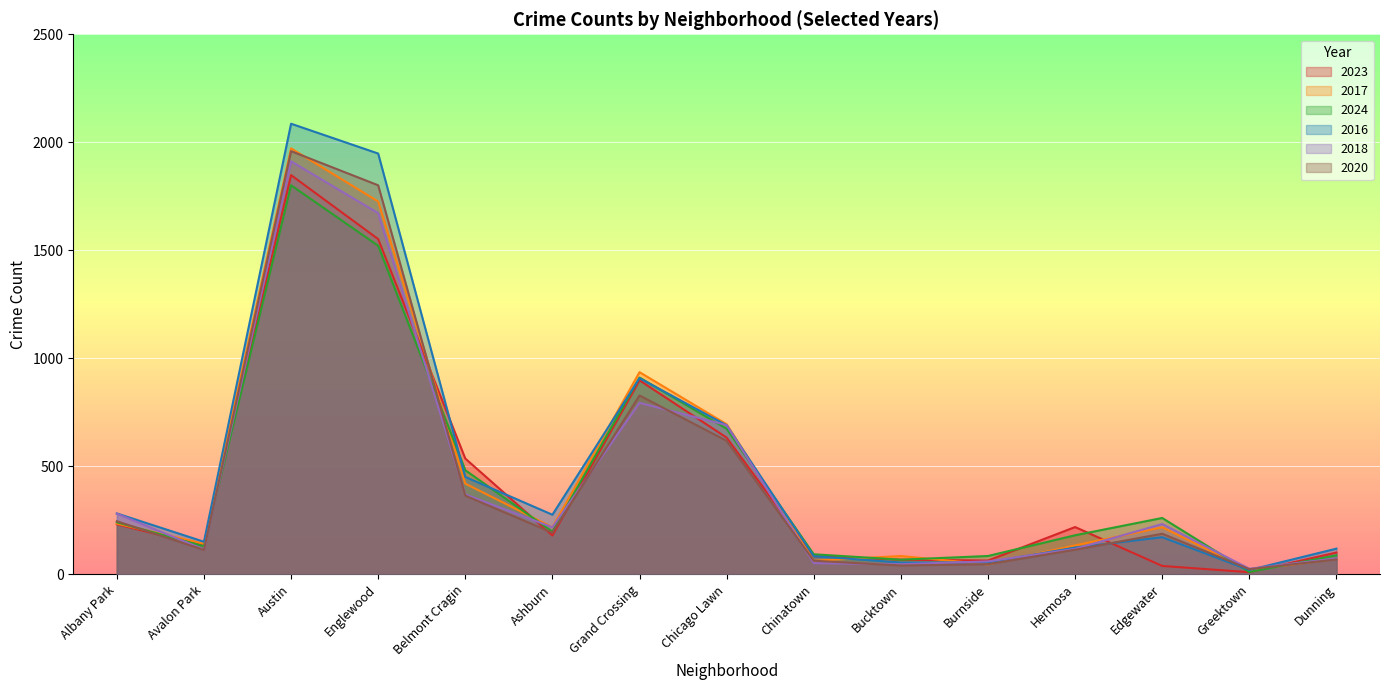

What is the label of the 18th point from the right?

Edgewater